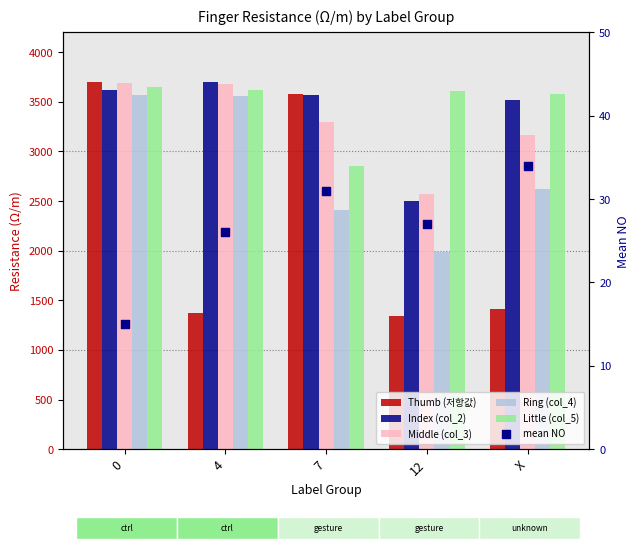

Which series contains the highest Y value?

Index (col_2)